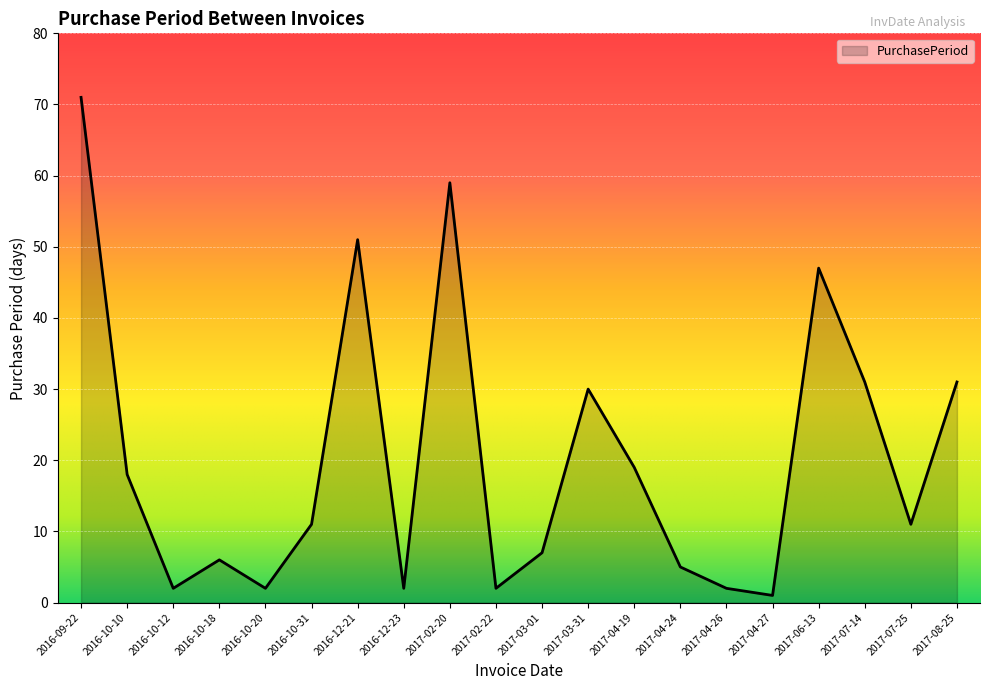

Approximately how many times larger is the value at 2016-09-22 compared to 2016-10-31?

6.5